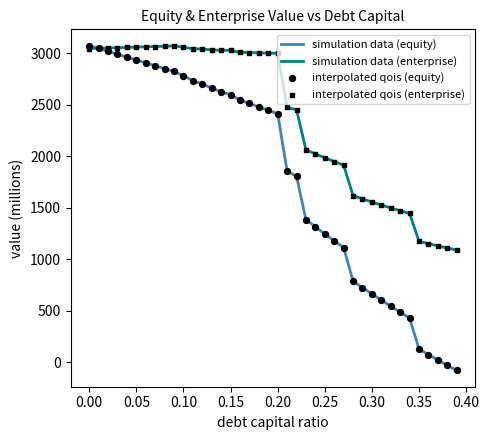

Which series has the largest total across all categories?

simulation data (enterprise)